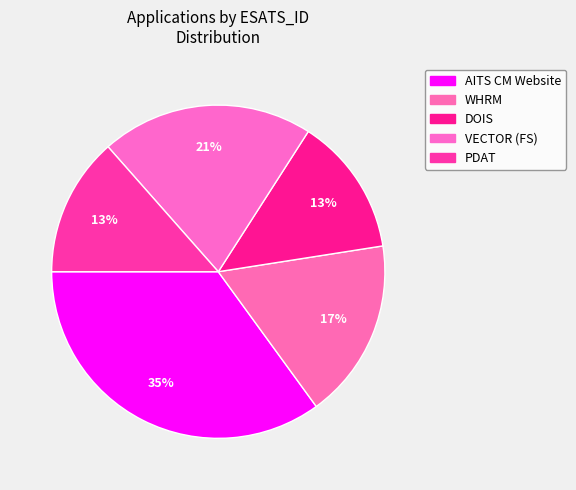

What percentage is the AITS CM Website slice, to the nearest percent?

35%